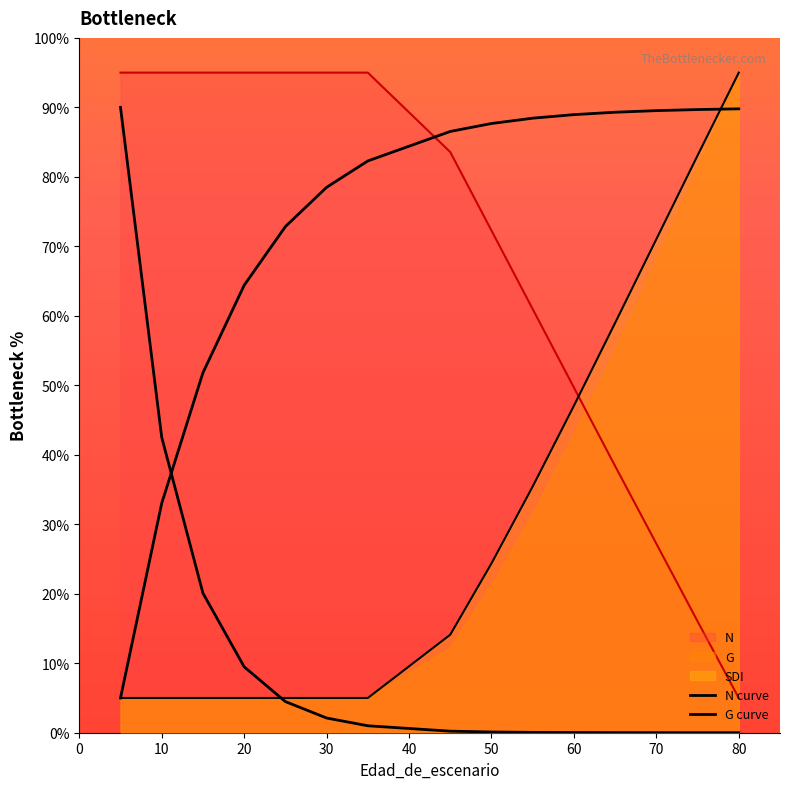

How many times do G curve and N curve cross each other?

1